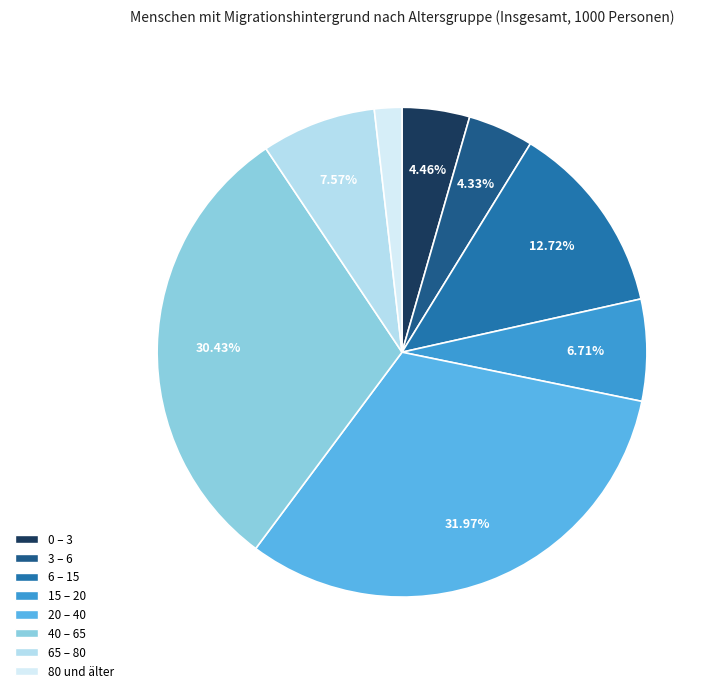

To the nearest percent, what is the difference between the 3 – 6 and 65 – 80 slice percentages?

3%